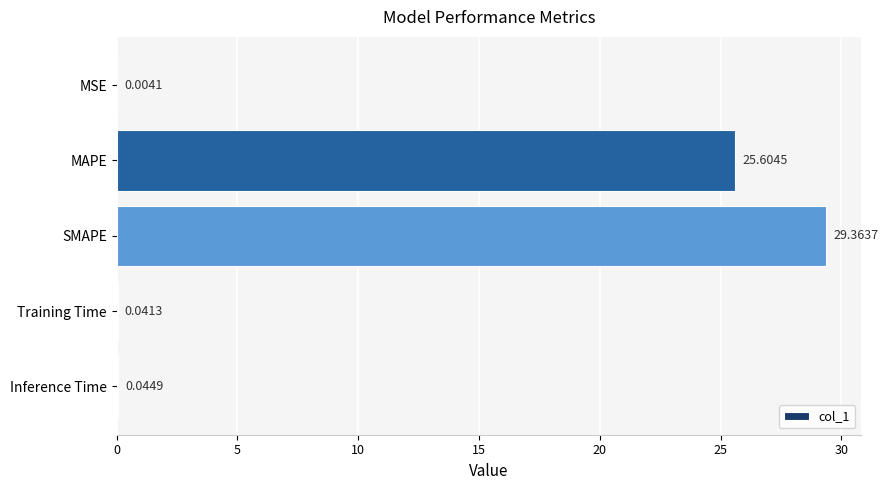

What is the change in value from MSE to MAPE?

+25.6